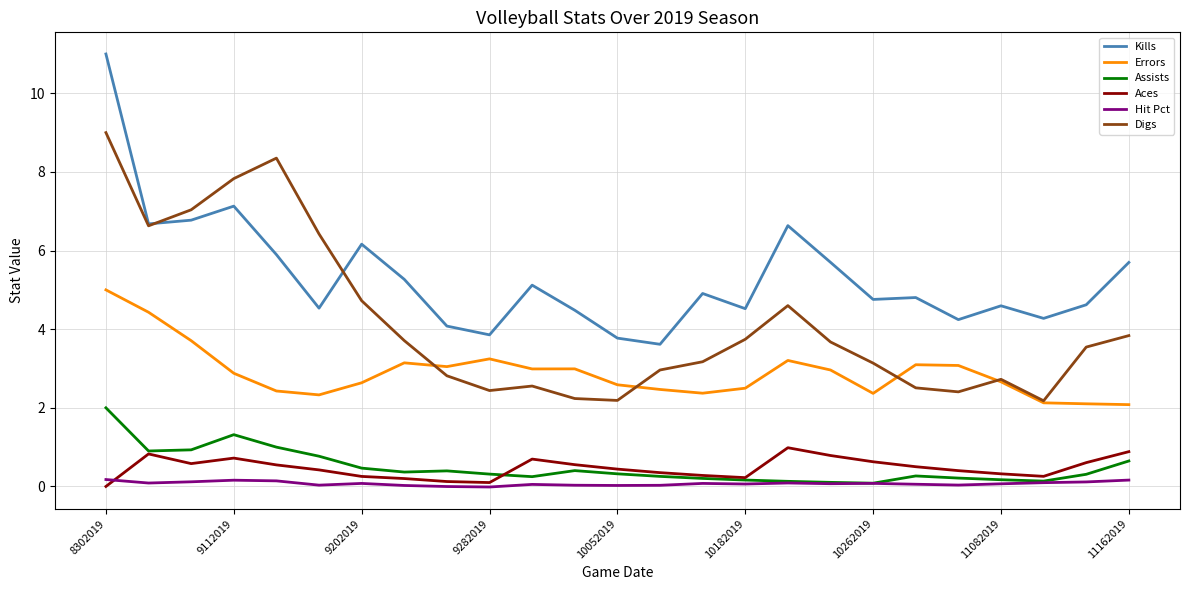

At how many categories does at least one series exceed 5?

12